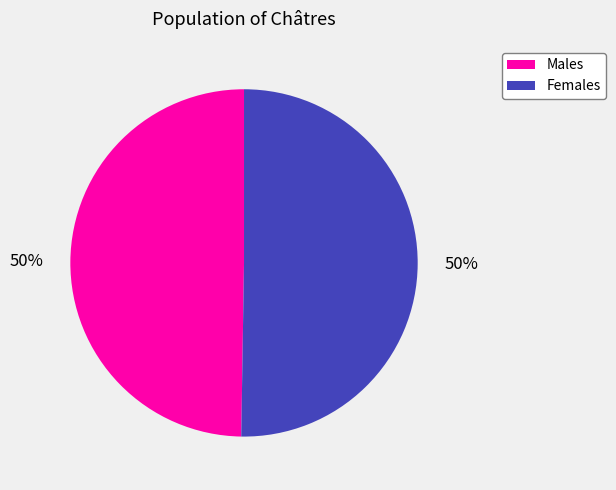

Approximately how many times larger is the value at Males compared to Females?

1.0